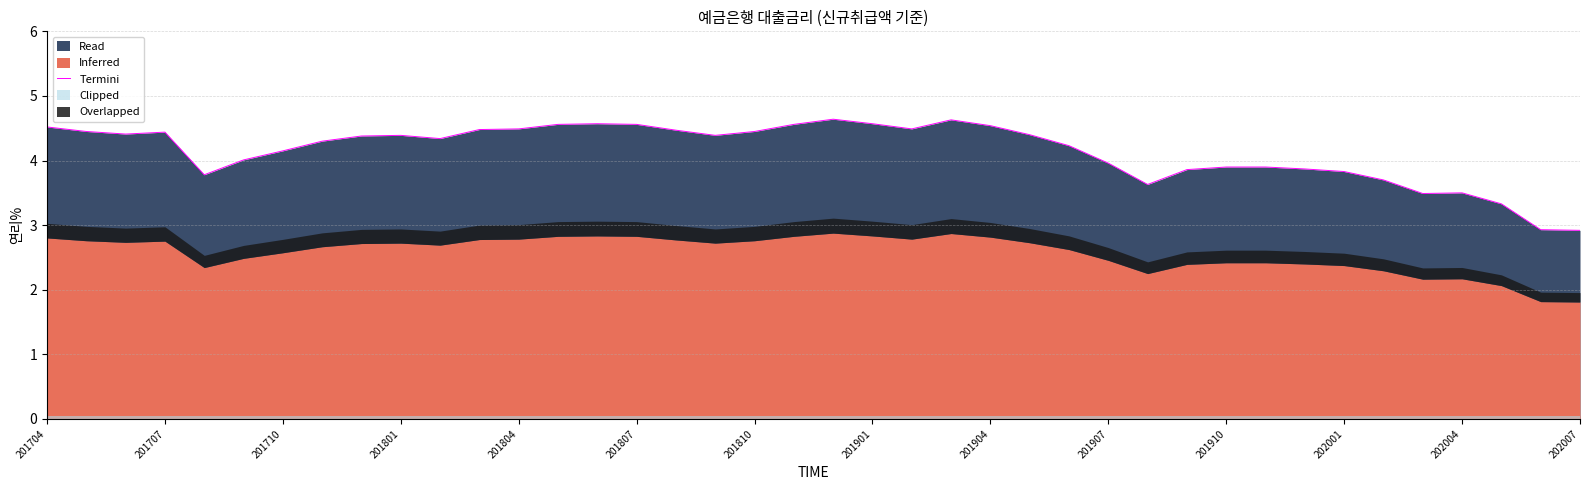

The Termini series shows 7.4 at 201804. True or false?

False